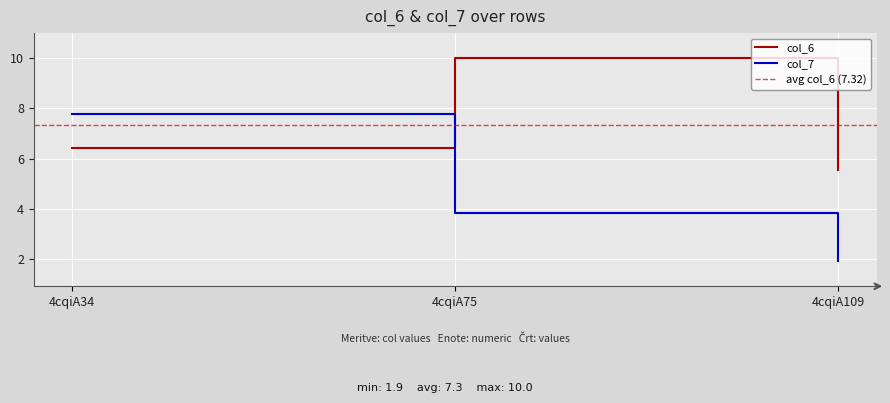

True or false: col_7 has a value of 10.4 at 4cqiA34.

False